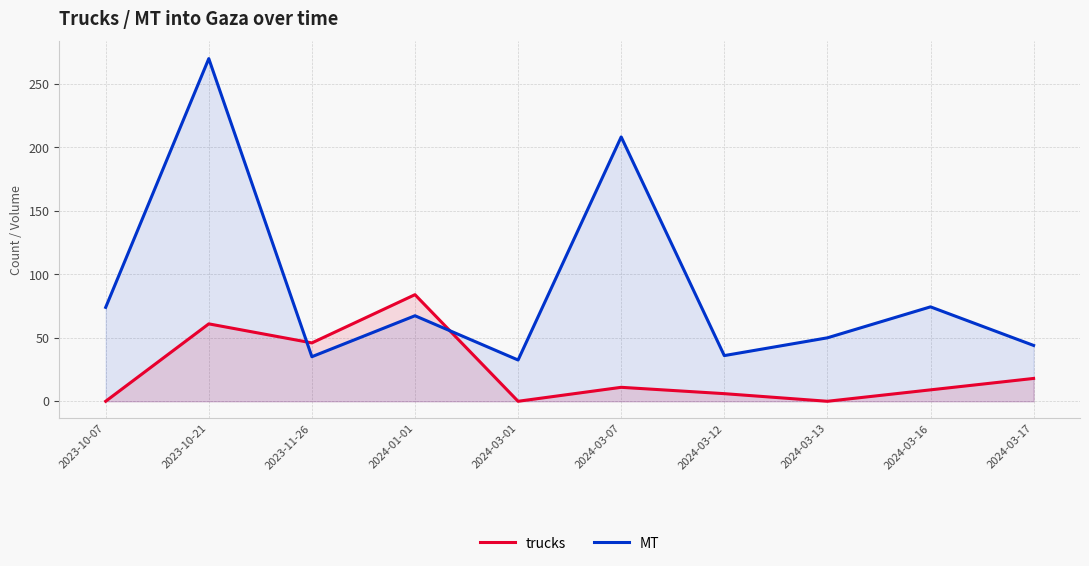

In trucks, how many points are higher than both neighbors (excluding endpoints)?

3